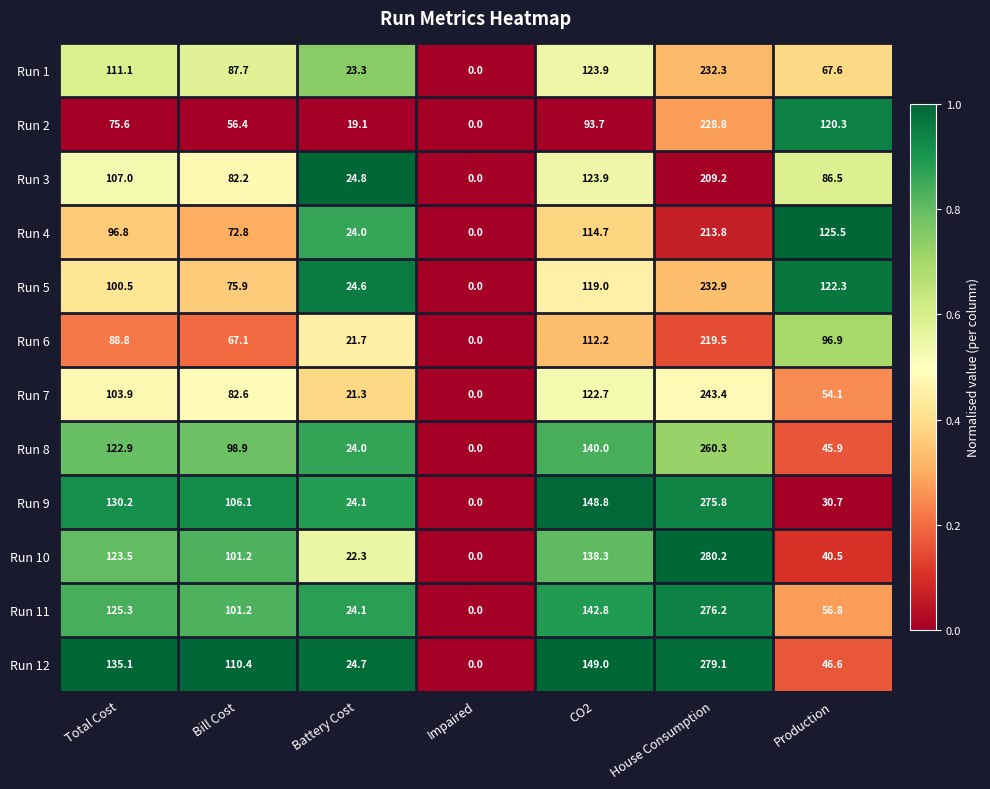

List the series in order of their peak value, highest first.

Run 10, Run 12, Run 11, Run 9, Run 8, Run 7, Run 5, Run 1, Run 2, Run 6, Run 4, Run 3